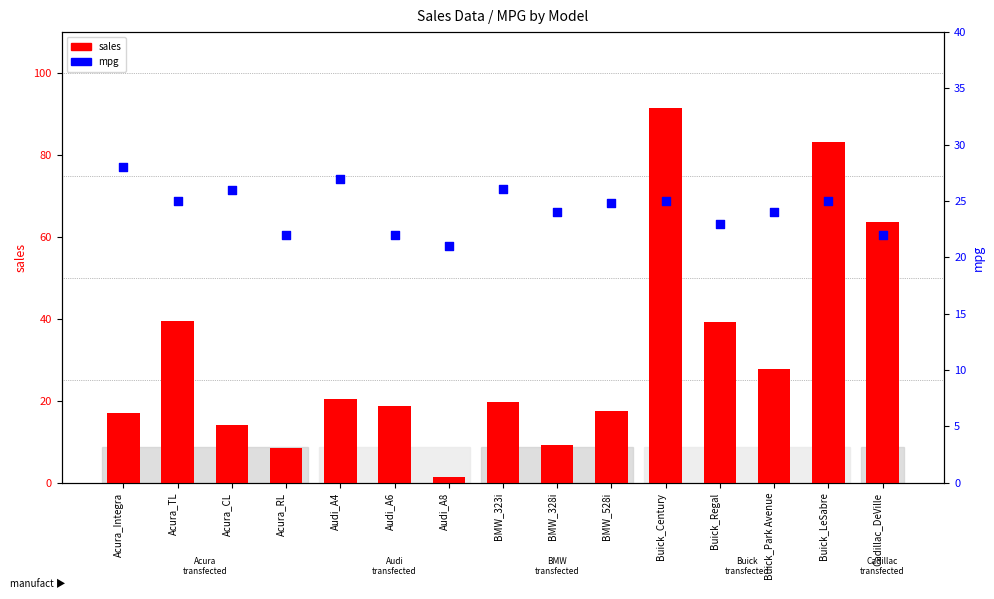

Which series has the largest total across all categories?

sales